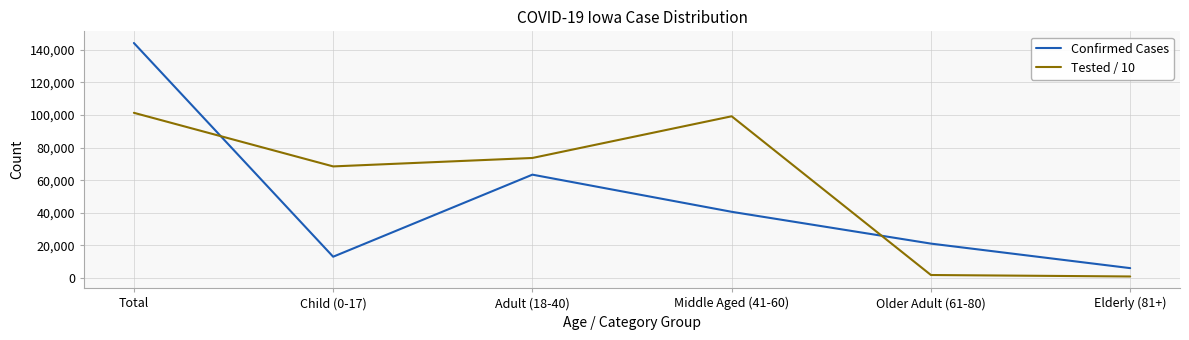

Which series ends up on top after the final intersection of Tested / 10 and Confirmed Cases?

Confirmed Cases